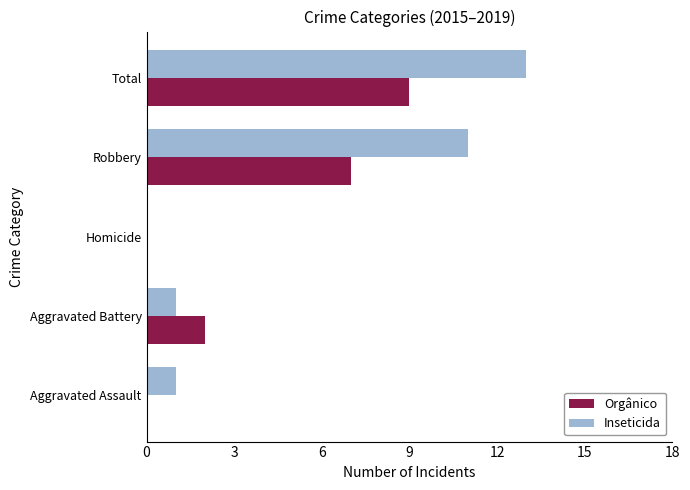

Between Aggravated Battery and Robbery, which series saw the biggest shift?

Inseticida